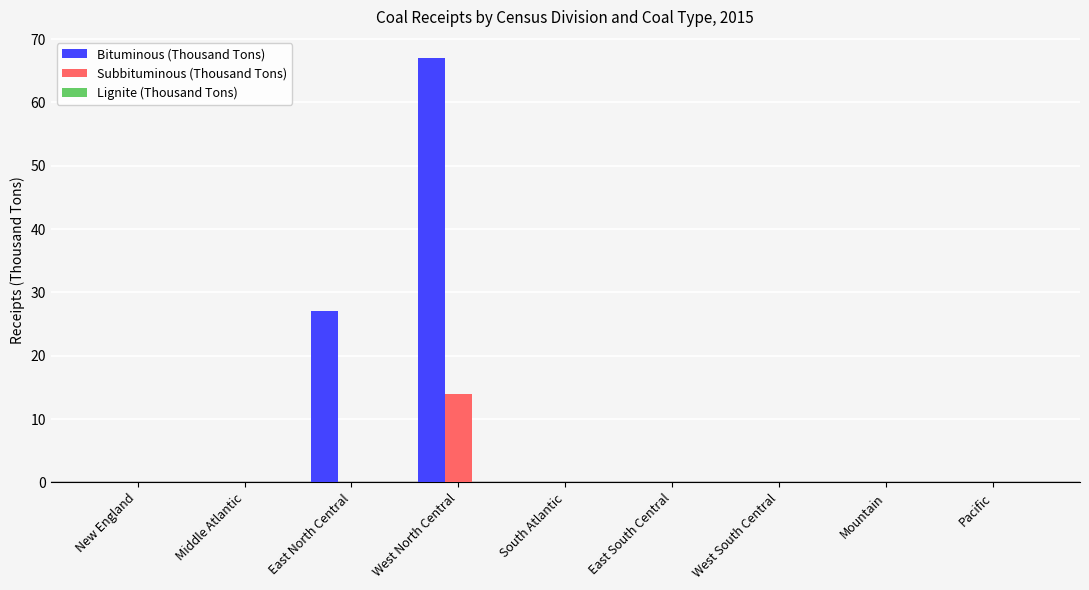

What is the maximum value shown in the chart?

67